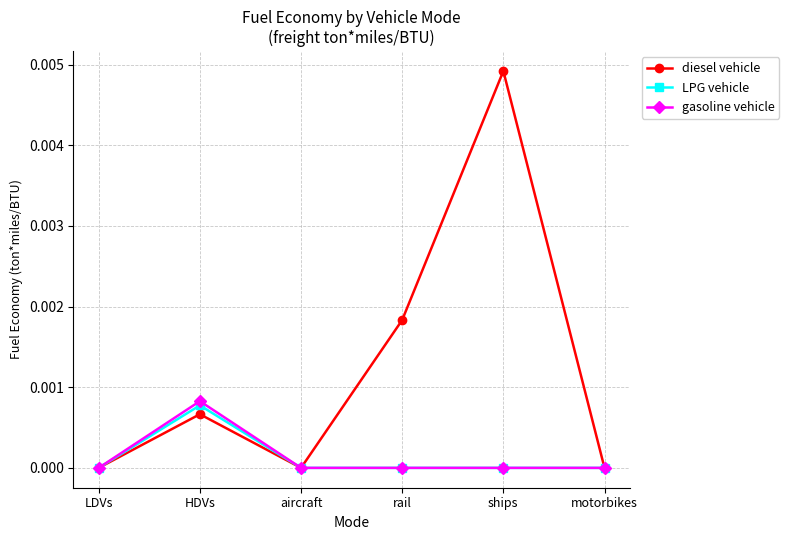

At which category does diesel vehicle reach its first local peak?

HDVs